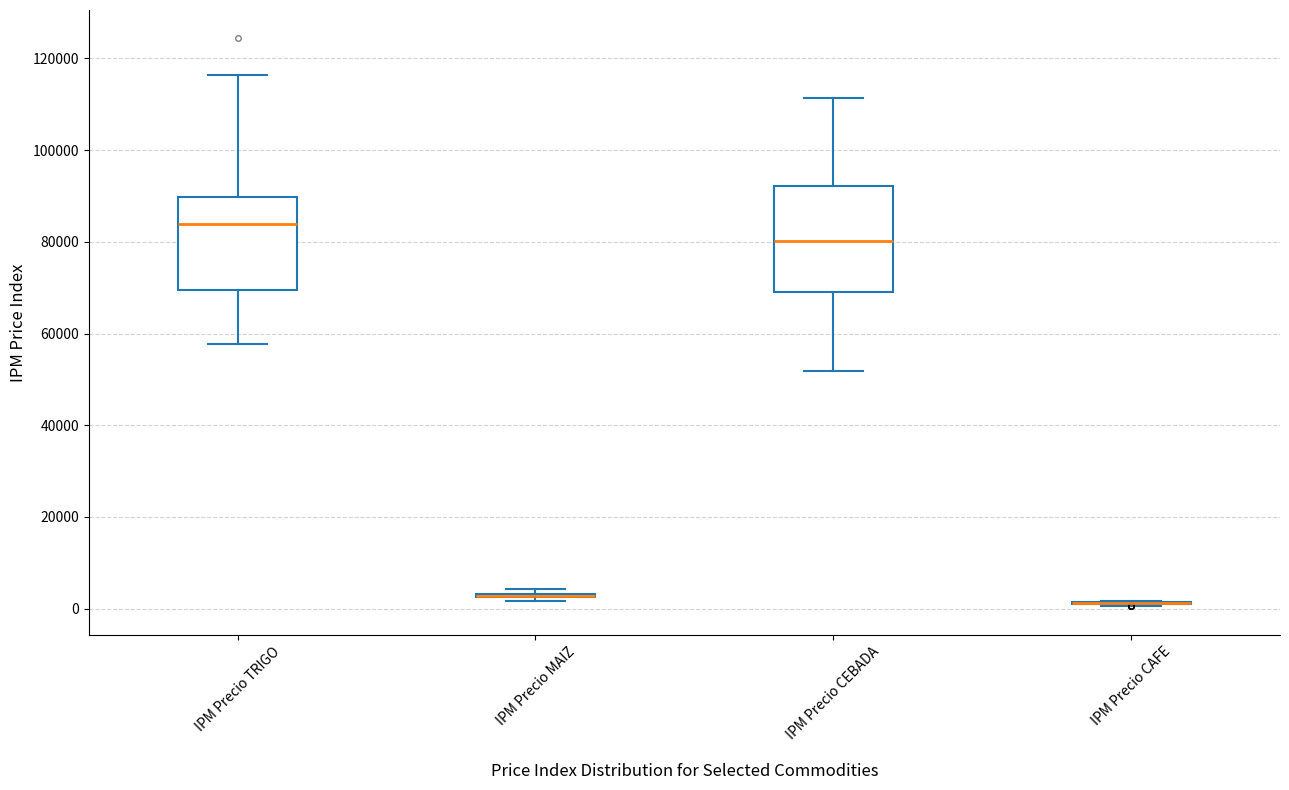

Reading left to right, read every box against the y-axis: the position of its median line, the range the box covers, and the ends of its whiskers. The values are not printed on the chart, so give them approximately, as read against the axis.

IPM Precio TRIGO: median 84000, box 70000 to 90000, whiskers 58000 to 116000
IPM Precio MAIZ: box collapsed to a line at 2000, whiskers 2000 to 4000
IPM Precio CEBADA: median 80000, box 70000 to 92000, whiskers 52000 to 112000
IPM Precio CAFE: box collapsed to a line at 2000, whiskers 0 to 2000